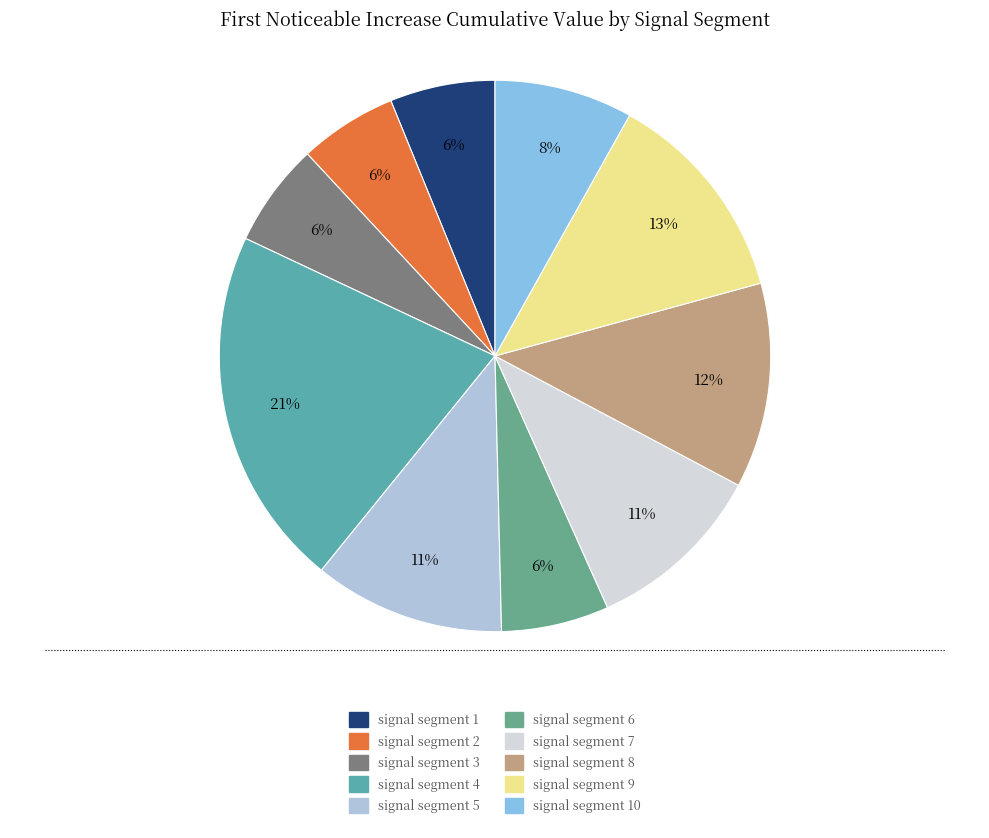

Is there a majority slice in this chart?

No